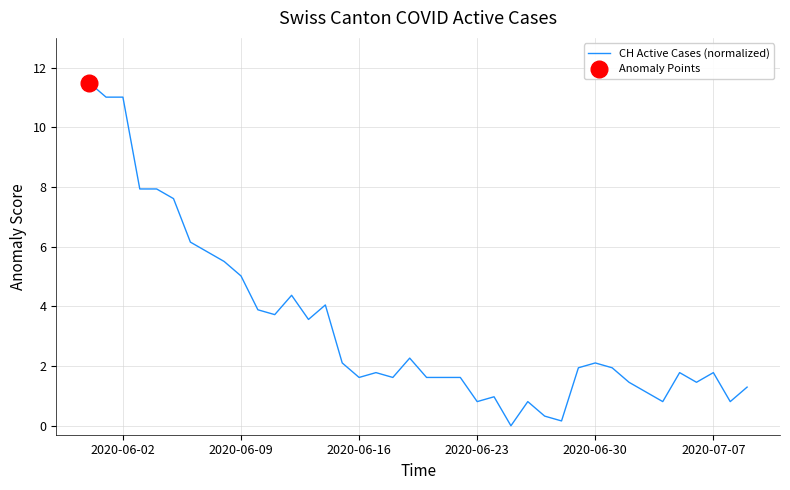

What is the difference between the maximum and minimum values?

11.5